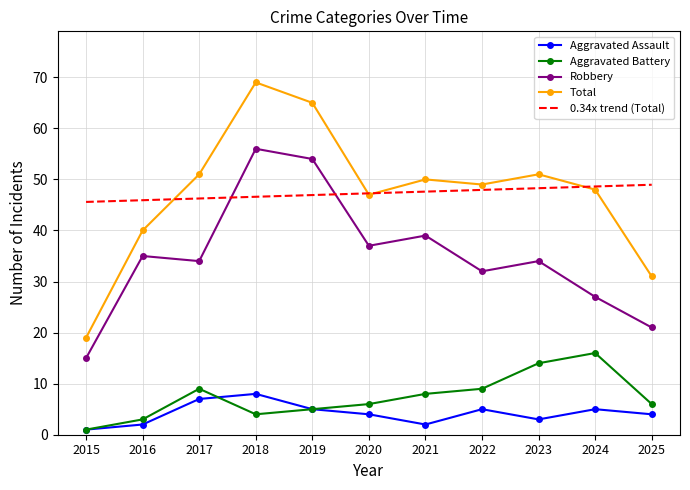

What is the spread (max minus min) of values at 2023?

48.0